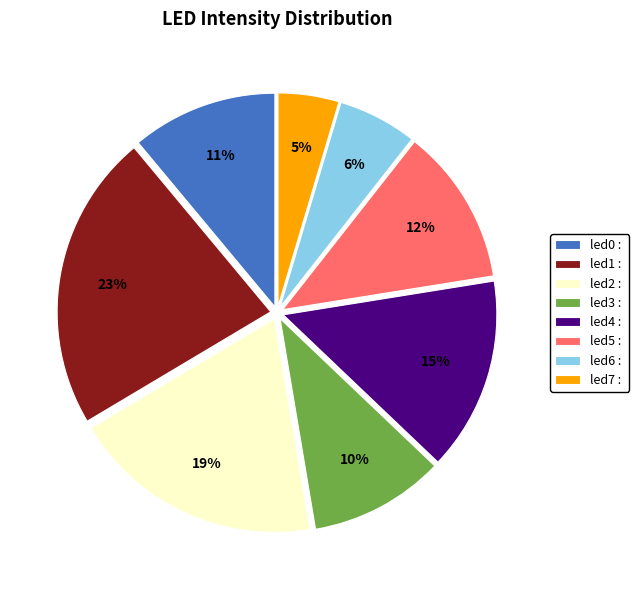

To the nearest percent, what is the difference between the largest and smallest slice percentages?

18%